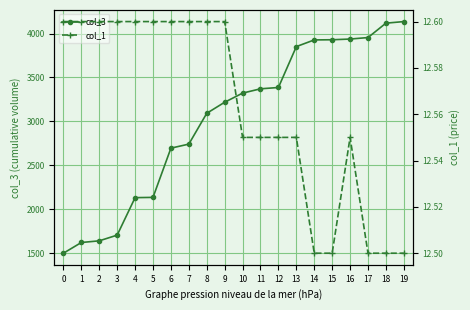

Reading right to left, what are all the values shown in this chart?

col_3: 19=4137.0	18=4119.0	17=3955.0	16=3938.0	15=3930.0	14=3928.0	13=3852.0	12=3386.0	11=3371.0	10=3322.0	9=3218.0	8=3092.0	7=2741.0	6=2695.0	5=2134.0	4=2131.0	3=1704.0	2=1639.0	1=1620.0	0=1498.0
col_1: 19=12.5	18=12.5	17=12.5	16=12.6	15=12.5	14=12.5	13=12.6	12=12.6	11=12.6	10=12.6	9=12.6	8=12.6	7=12.6	6=12.6	5=12.6	4=12.6	3=12.6	2=12.6	1=12.6	0=12.6